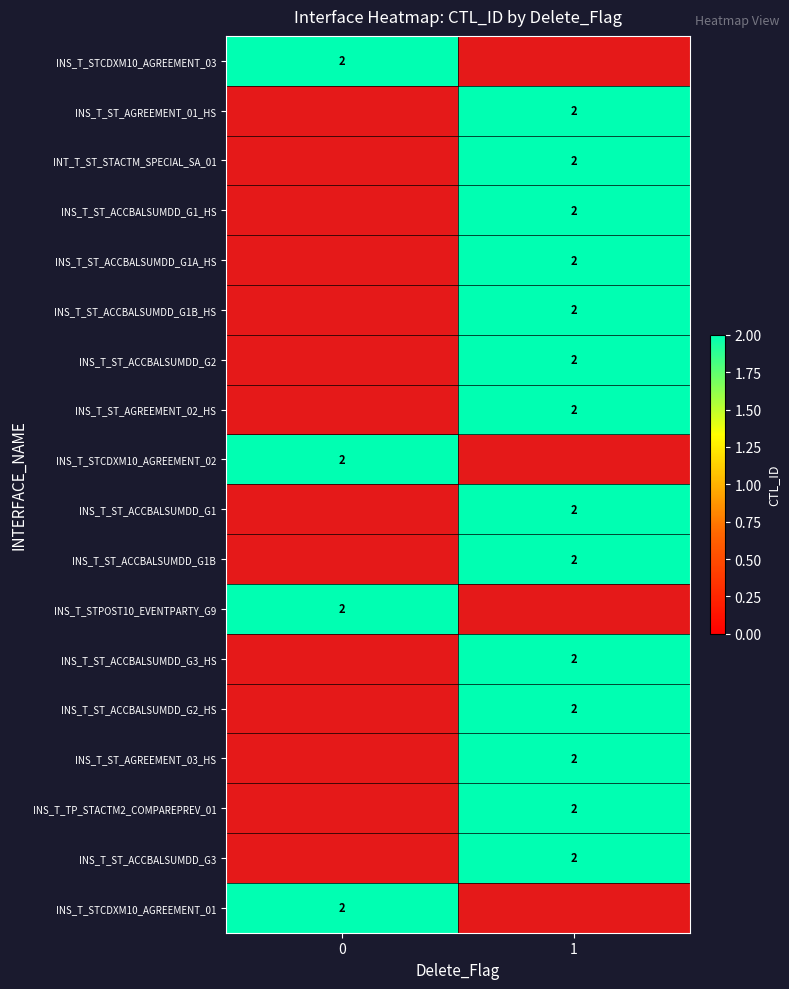

What is the difference between the INS_T_ST_AGREEMENT_02_HS values at INS_T_ST_AGREEMENT_01_HS and INS_T_STCDXM10_AGREEMENT_03?

2